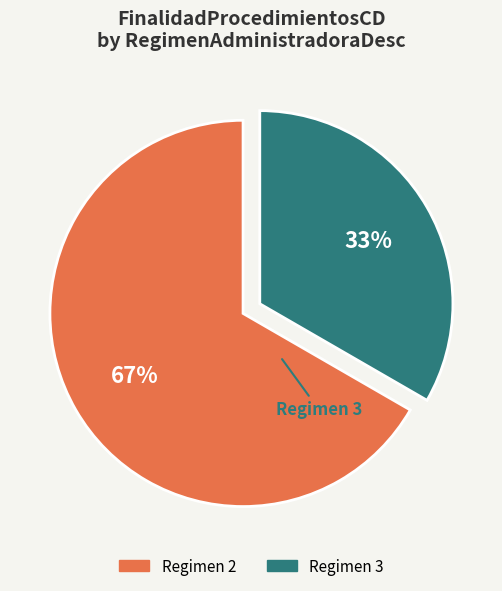

How many segments does this pie chart have?

2